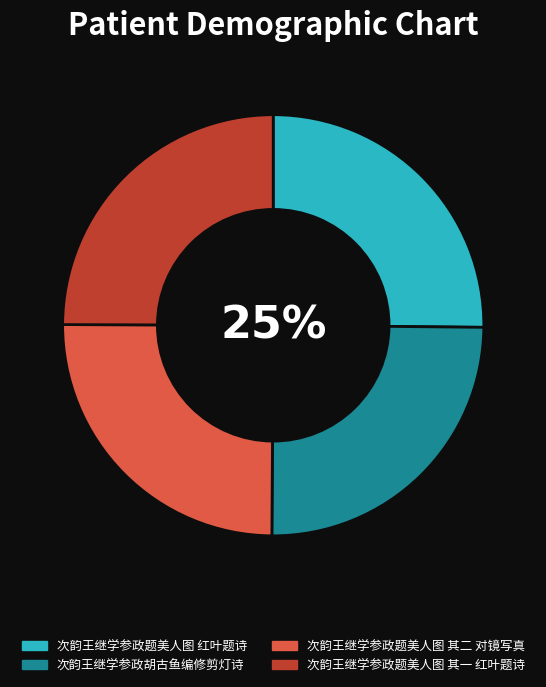

To the nearest percent, what percentage of the pie is 次韵王继学参政题美人图 其二 对镜写真?

25%